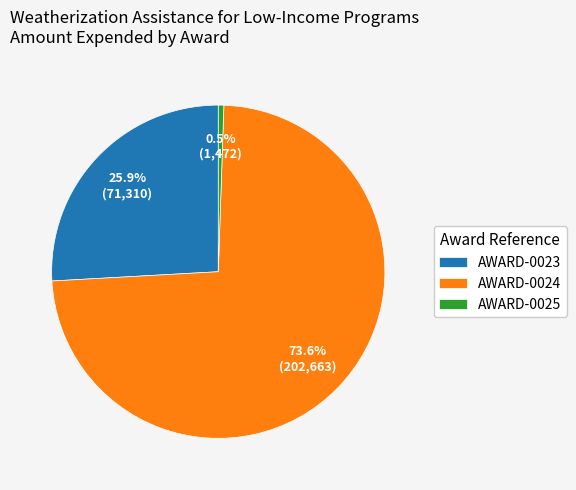

Approximately how many times larger is the value at AWARD-0024 compared to AWARD-0023?

2.8